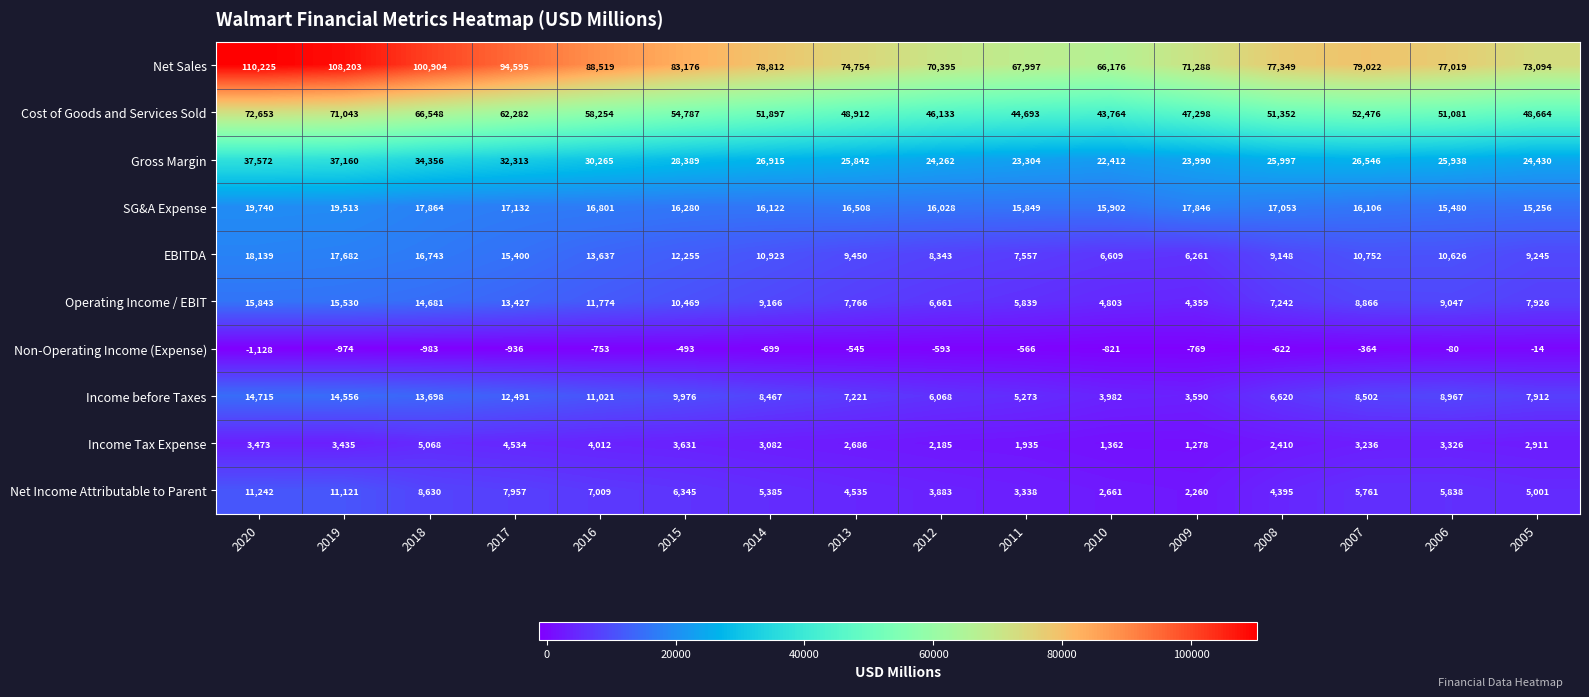

What is the smallest value displayed?

-1128